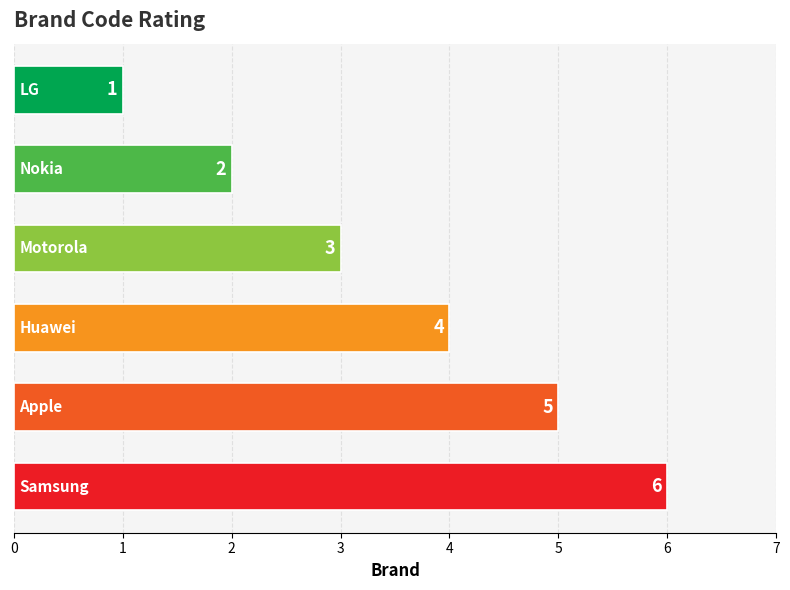

What is the maximum value shown in the chart?

6